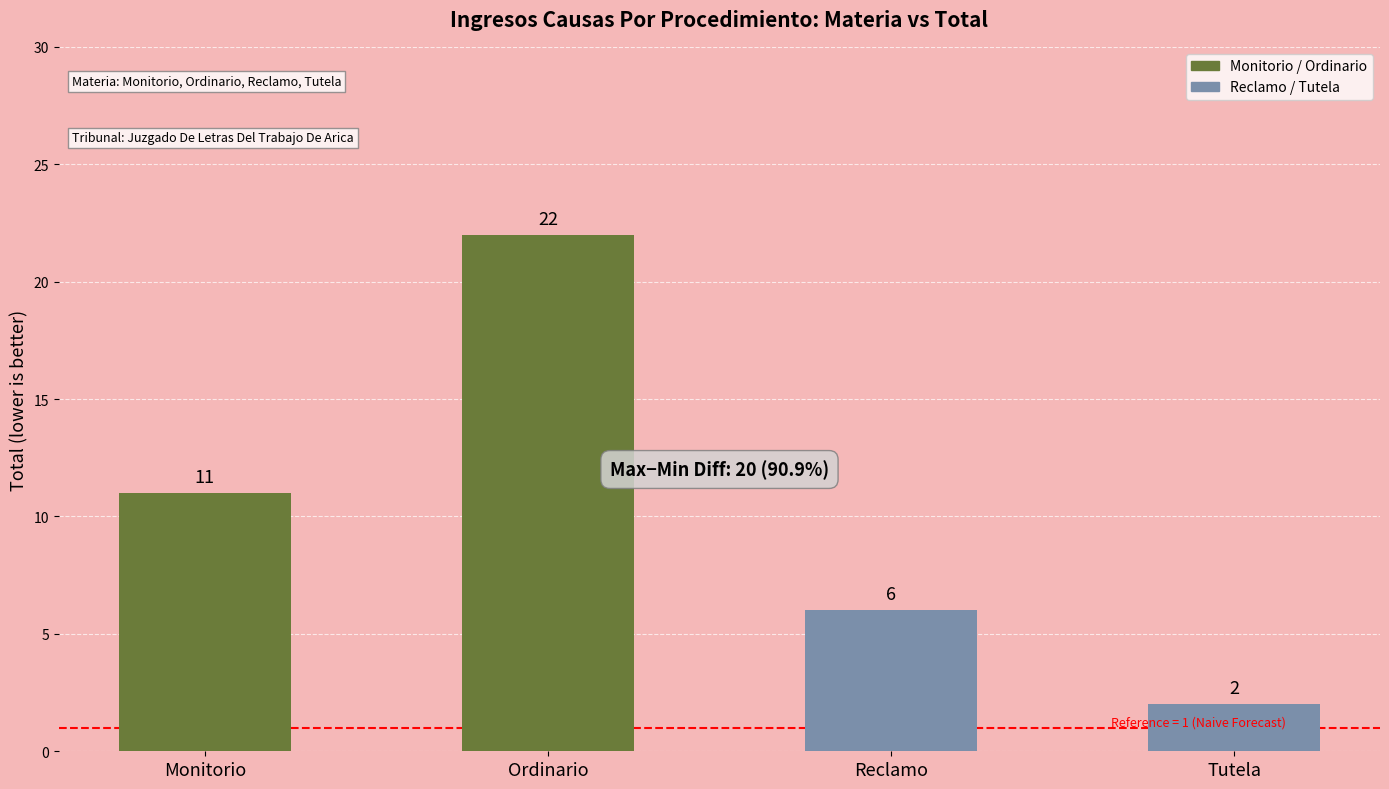

How many data points are less than 11?

2